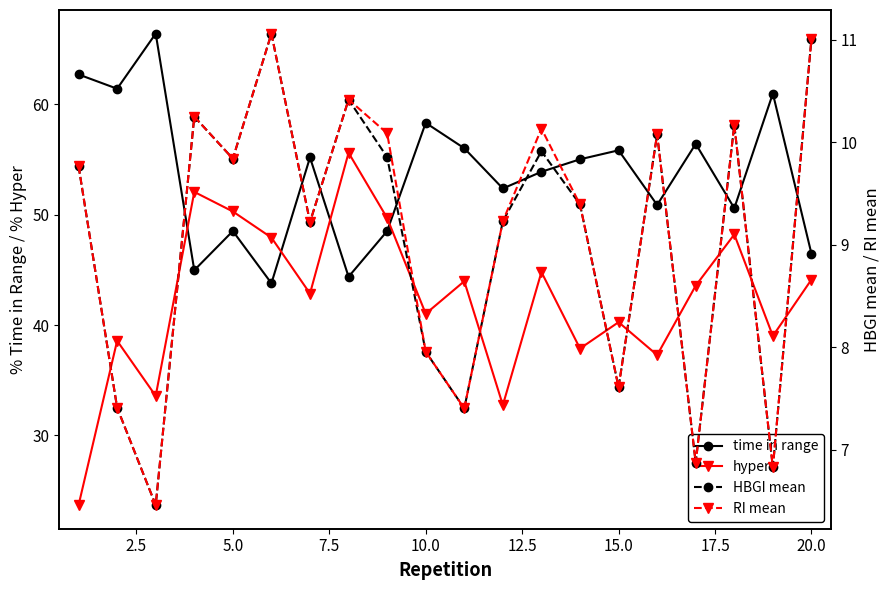

How many interior local valleys does the time in range series have?

7